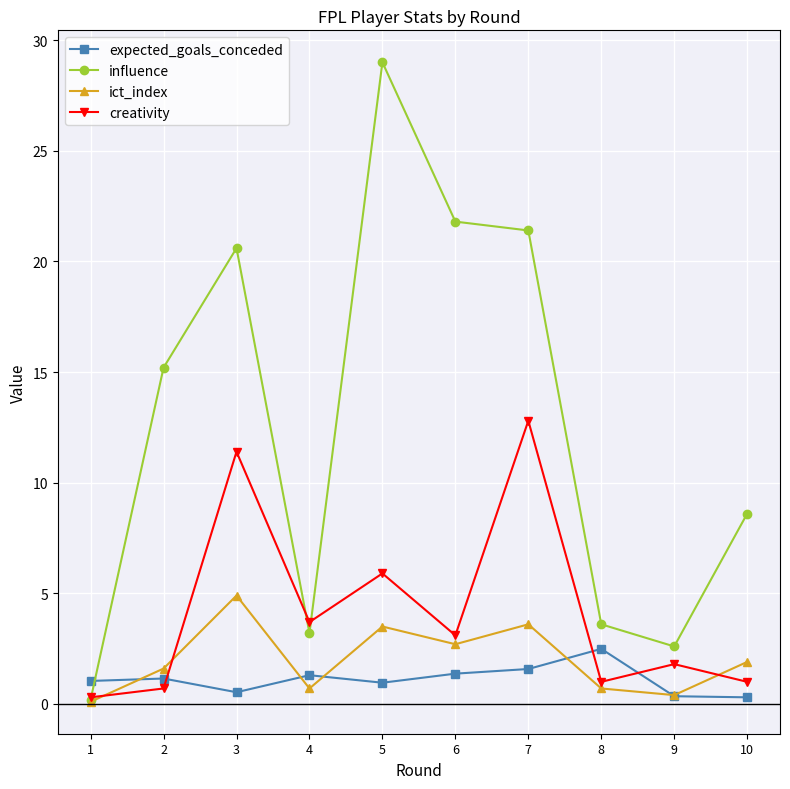

Count the number of data series in this chart.

4